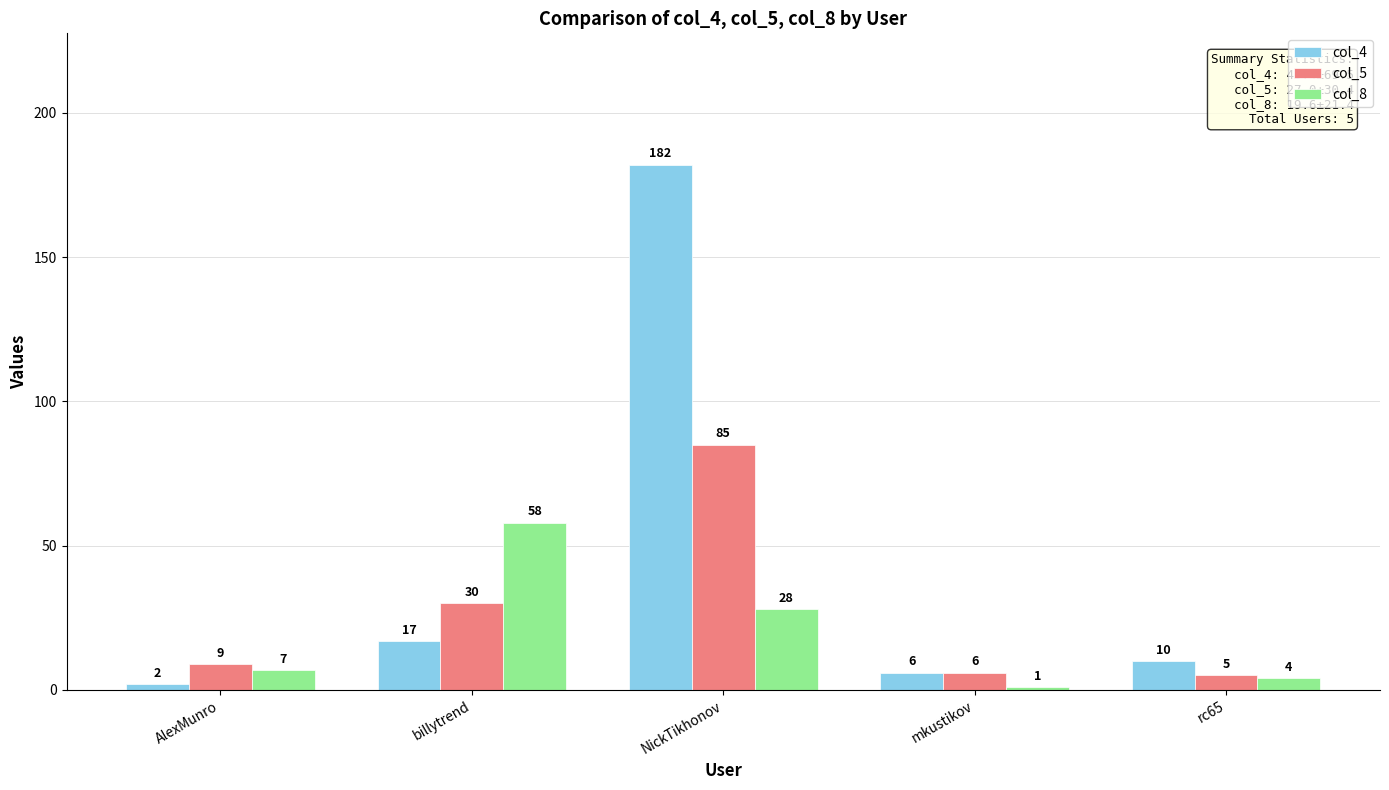

Which series has the largest range (max minus min)?

col_4